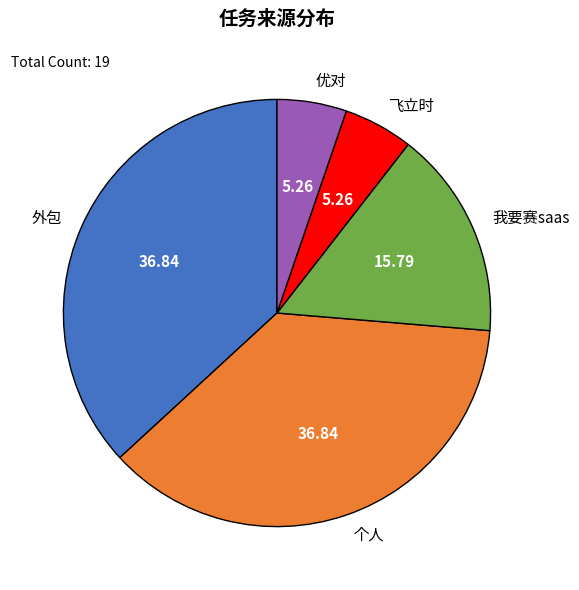

Does 个人 represent more than half of the total?

No